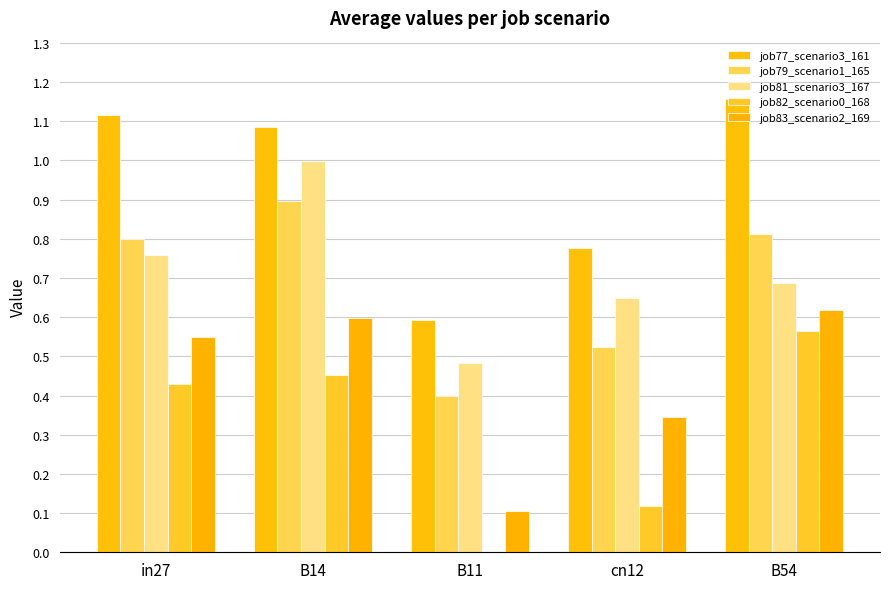

Count the number of categories in the chart.

5